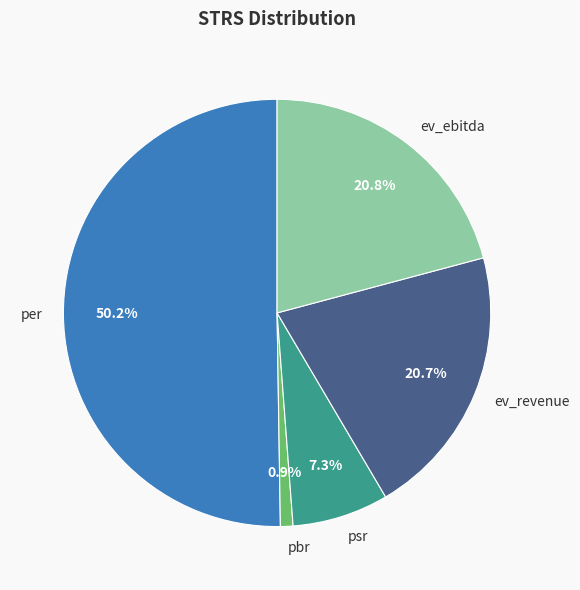

What is the ratio of the value at per to the value at pbr?

53.0